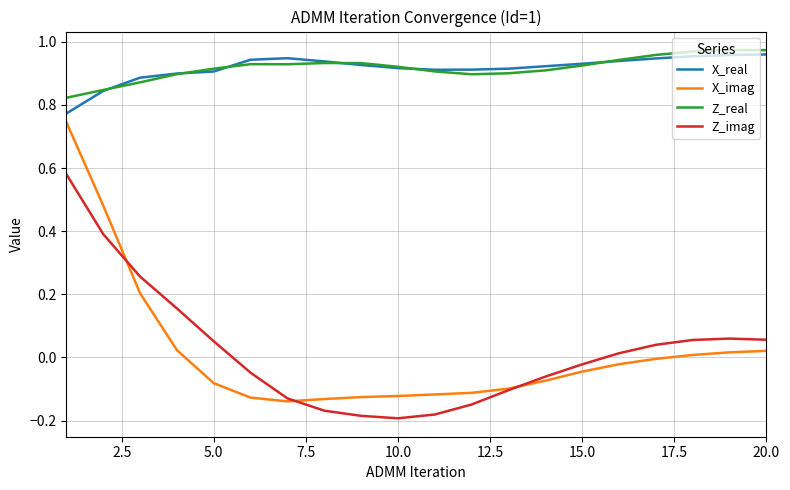

True or false: Z_imag has more than 2 interior local peaks.

False